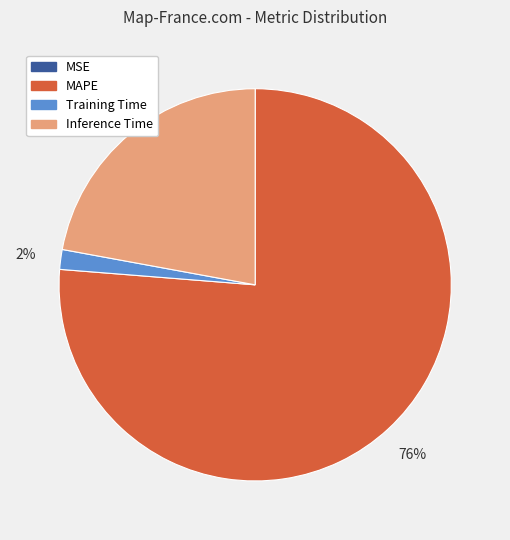

To the nearest percent, what is the difference between the largest and smallest slice percentages?

76%